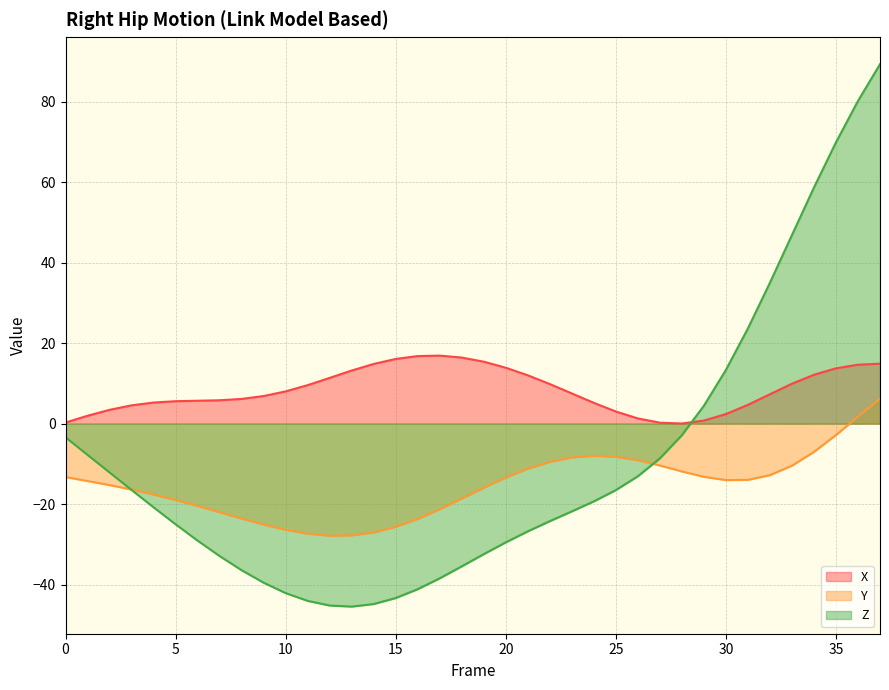

What is the total value across all series at 30?

1.7